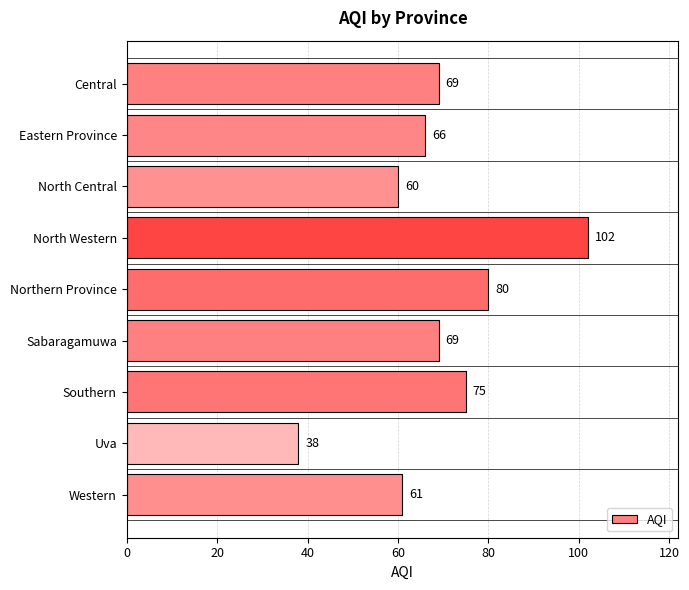

What is the average value?

69